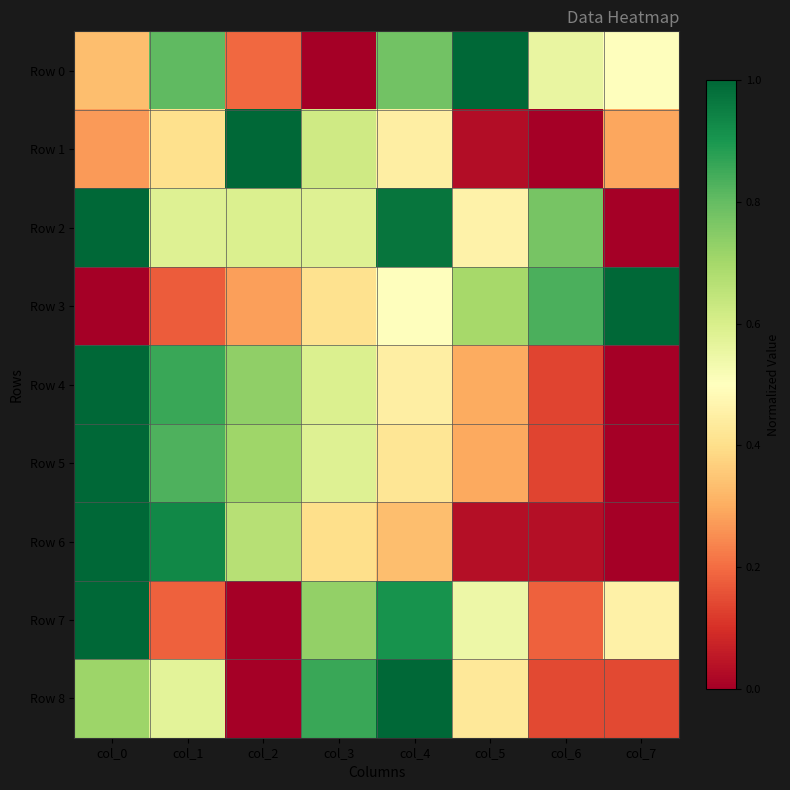

What is the difference between the highest and lowest values at col_0?

1.0